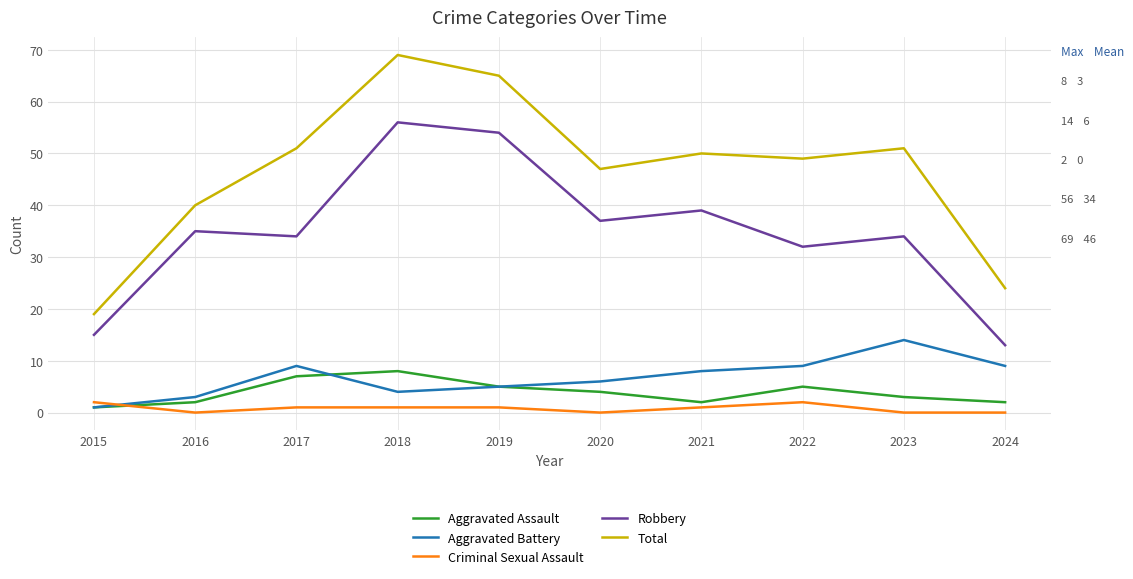

What is the maximum value for Robbery?

56